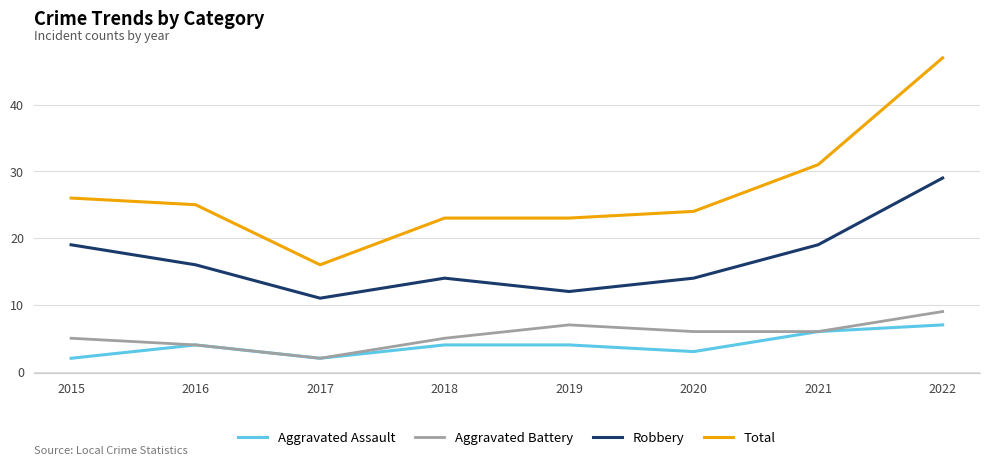

What is the spread (max minus min) of values at 2020?

21